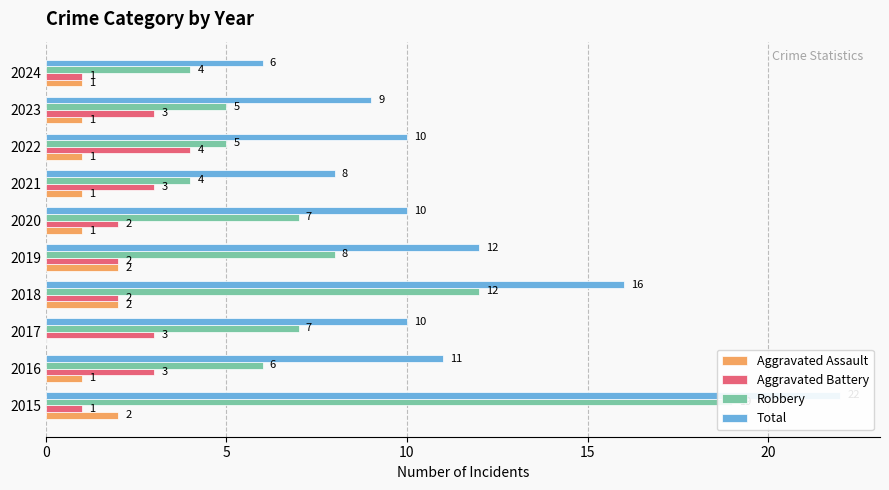

Which series has the largest total across all categories?

Total